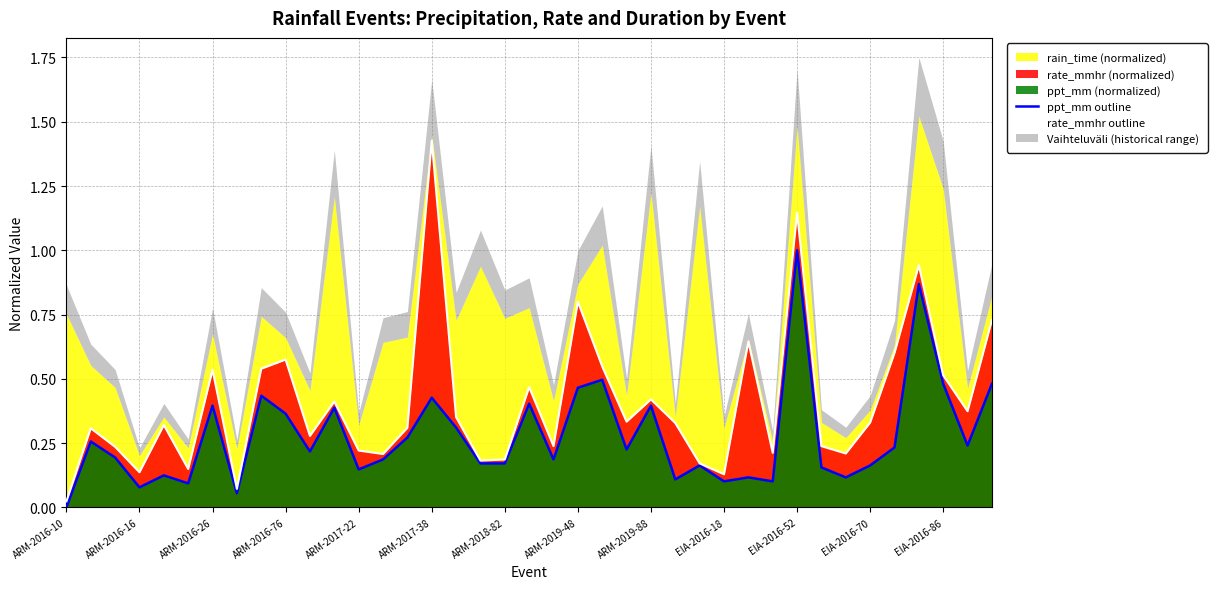

What position from the left is 29?

30